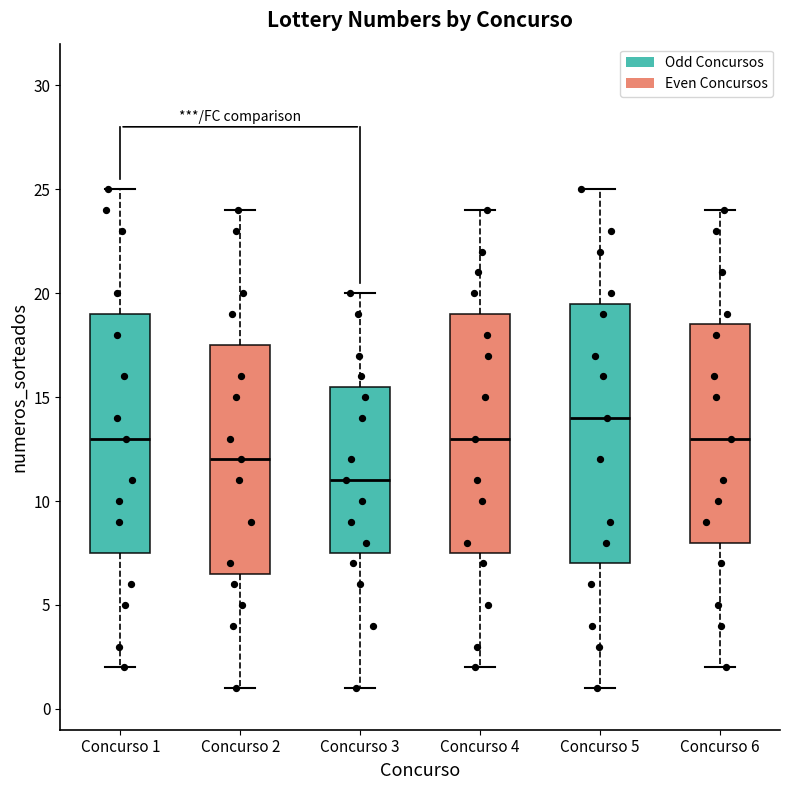

Where does the upper whisker of the box for Concurso 6 end on the y-axis? The values are not printed on the chart, so give them approximately, as read against the axis.

24.0